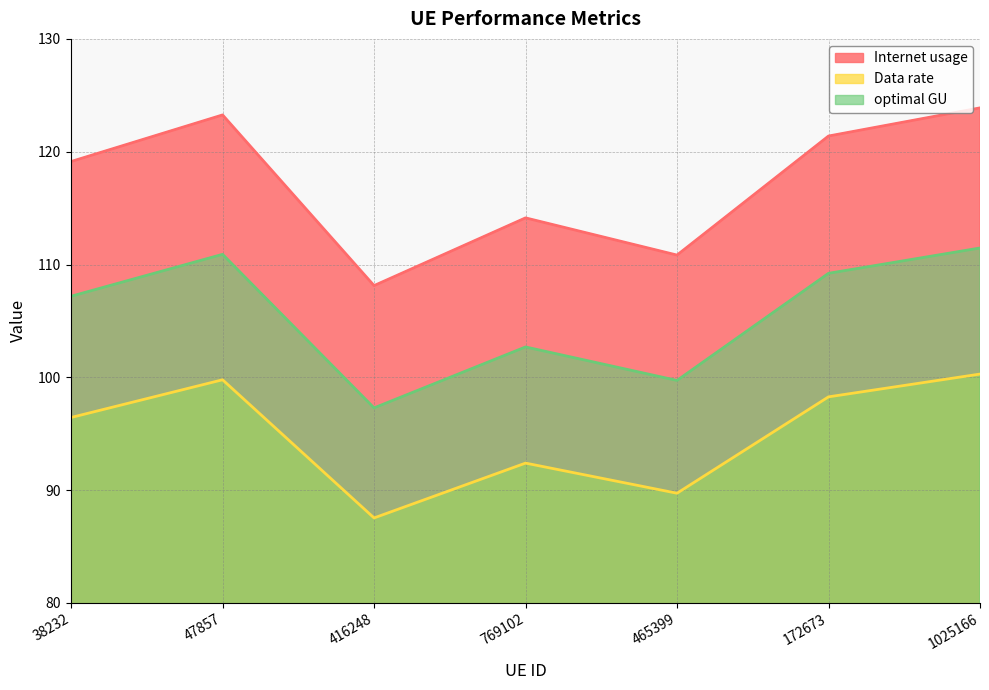

Reading left to right, what are all the values shown in this chart?

Internet usage: 38232=119.1	47857=123.3	416248=108.1	769102=114.1	465399=110.8	172673=121.4	1025166=123.9
Data rate: 38232=96.4	47857=99.8	416248=87.5	769102=92.4	465399=89.7	172673=98.3	1025166=100.3
optimal GU: 38232=107.2	47857=110.9	416248=97.3	769102=102.7	465399=99.7	172673=109.2	1025166=111.5